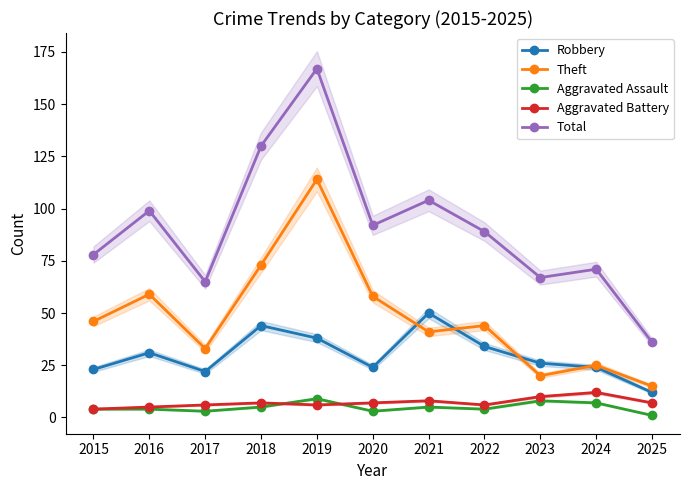

Between 2020 and 2023, which series saw the biggest shift?

Theft